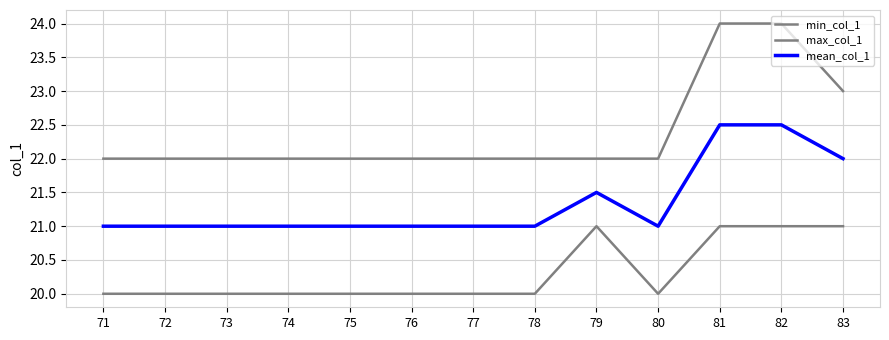

Is this an area chart (filled region under the line)?

No